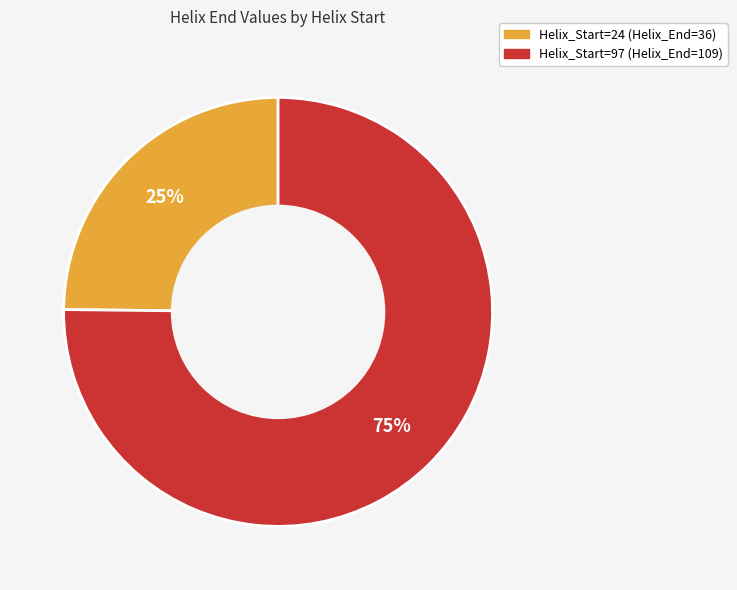

What is the smallest slice in the pie chart?

Helix_Start=24